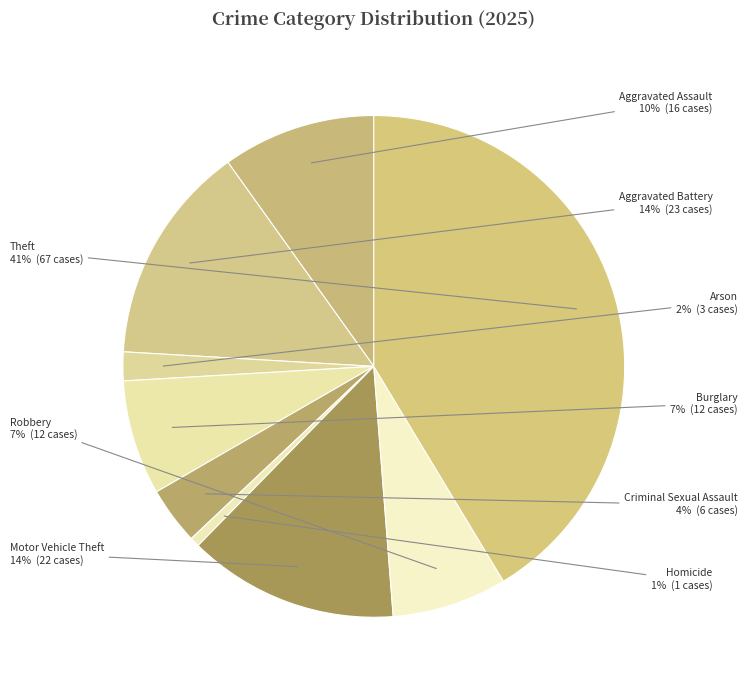

Combined, do Theft and Aggravated Battery account for over 50%?

Yes